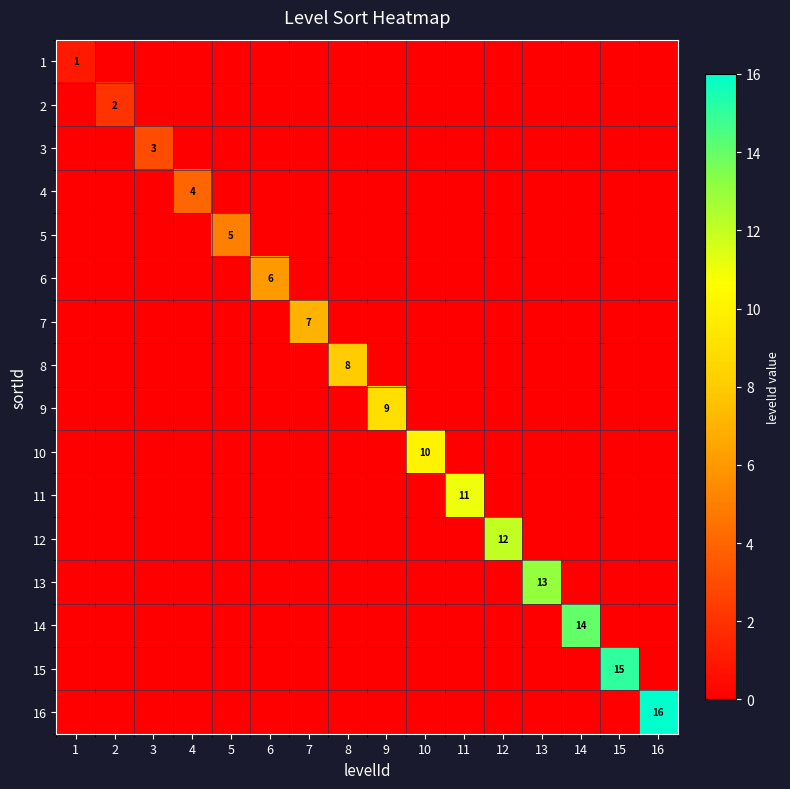

How many data points does each series have?

16